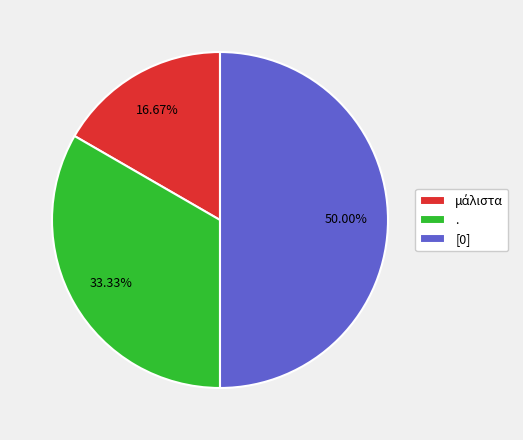

Does . represent more than half of the total?

No